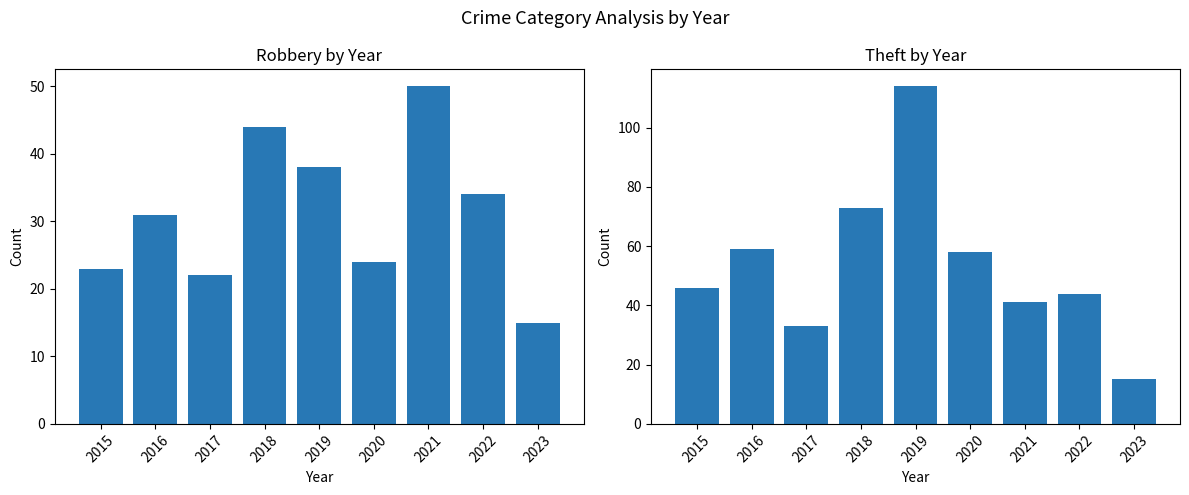

What is the average value of the Robbery series?

31